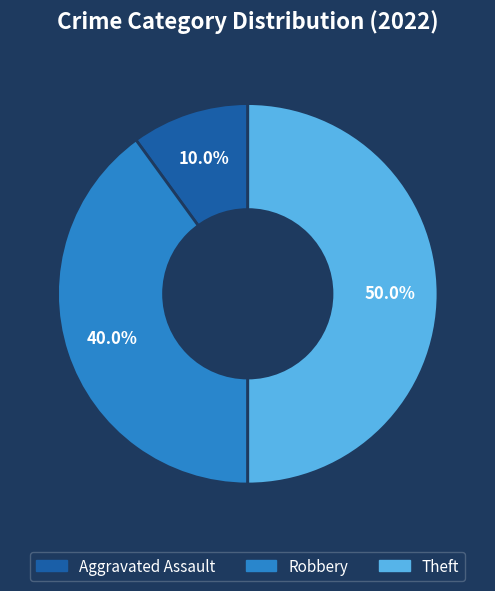

Which has a higher value, Aggravated Assault or Theft?

Theft